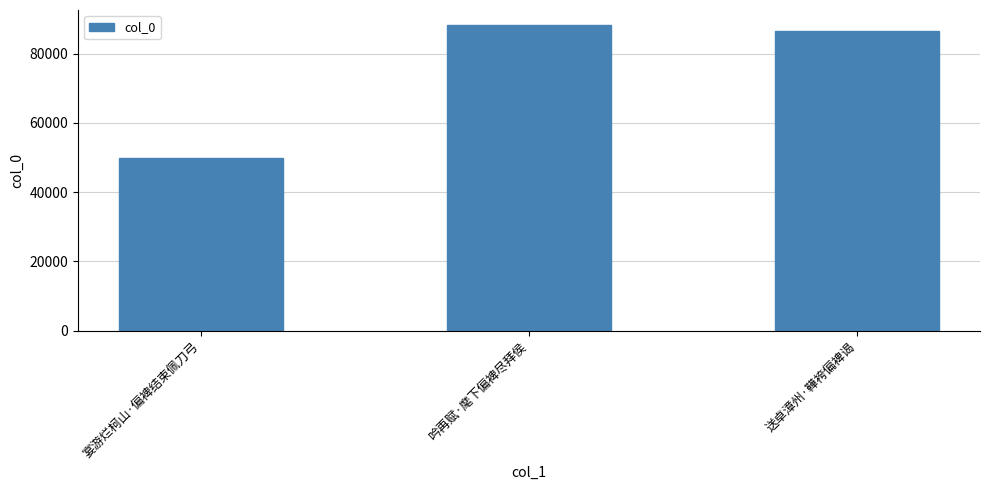

Are the bars horizontal?

No